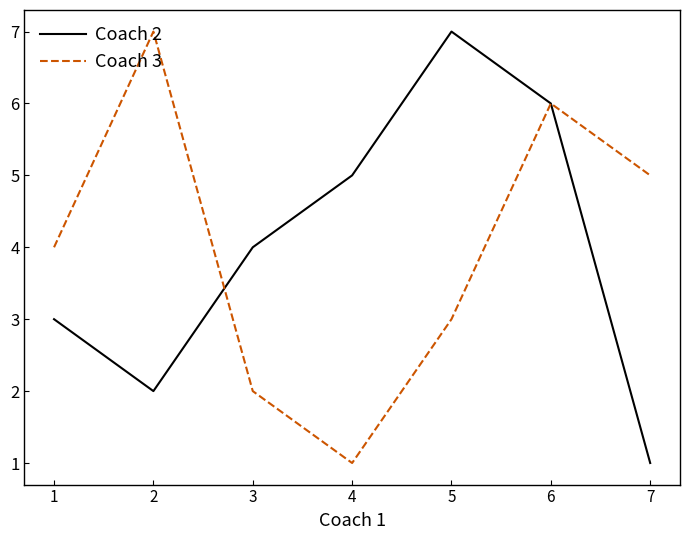

What is the difference between the Coach 2 values at 2 and 5?

5